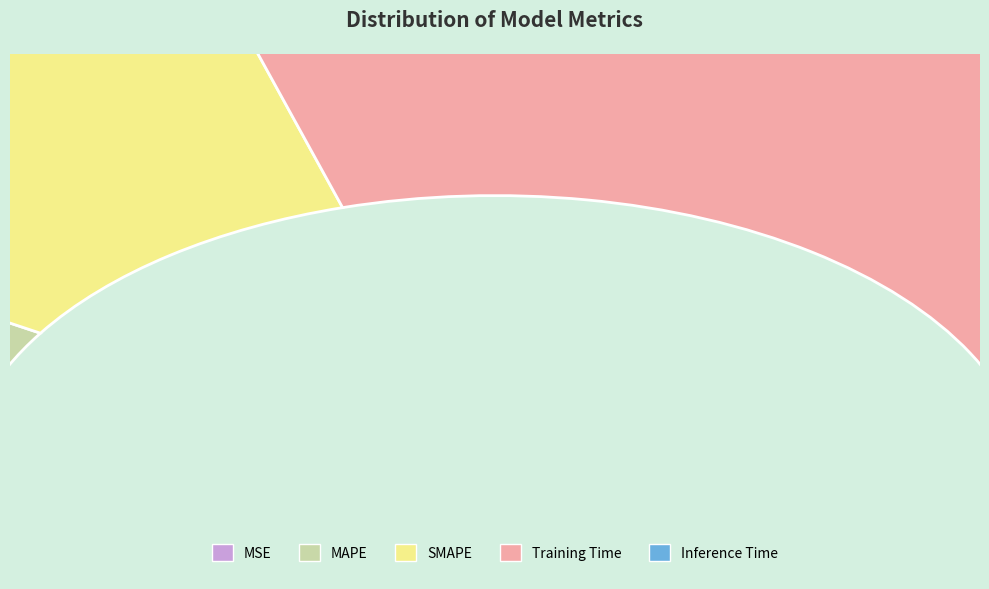

Is there any slice that represents more than half of the pie?

Yes